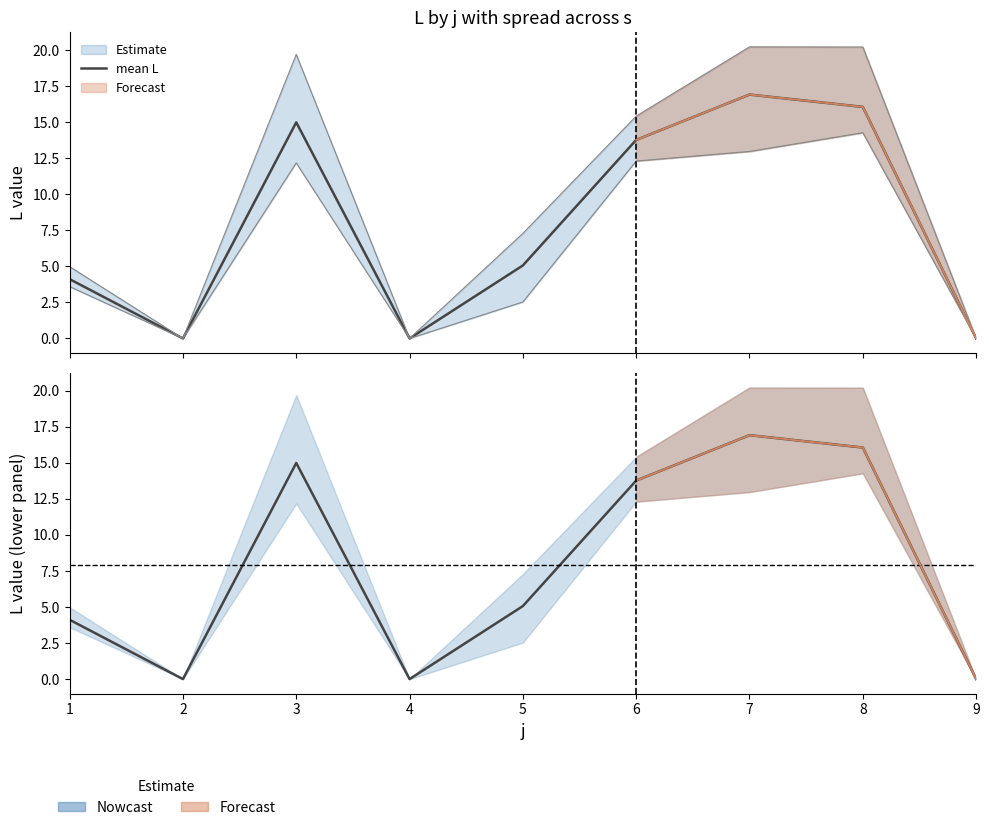

What is the average value?

7.9